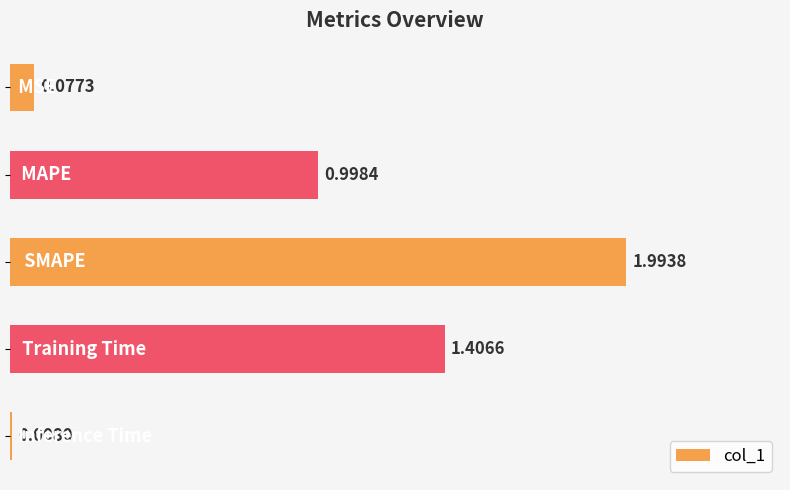

What is the sum of all values?

4.5